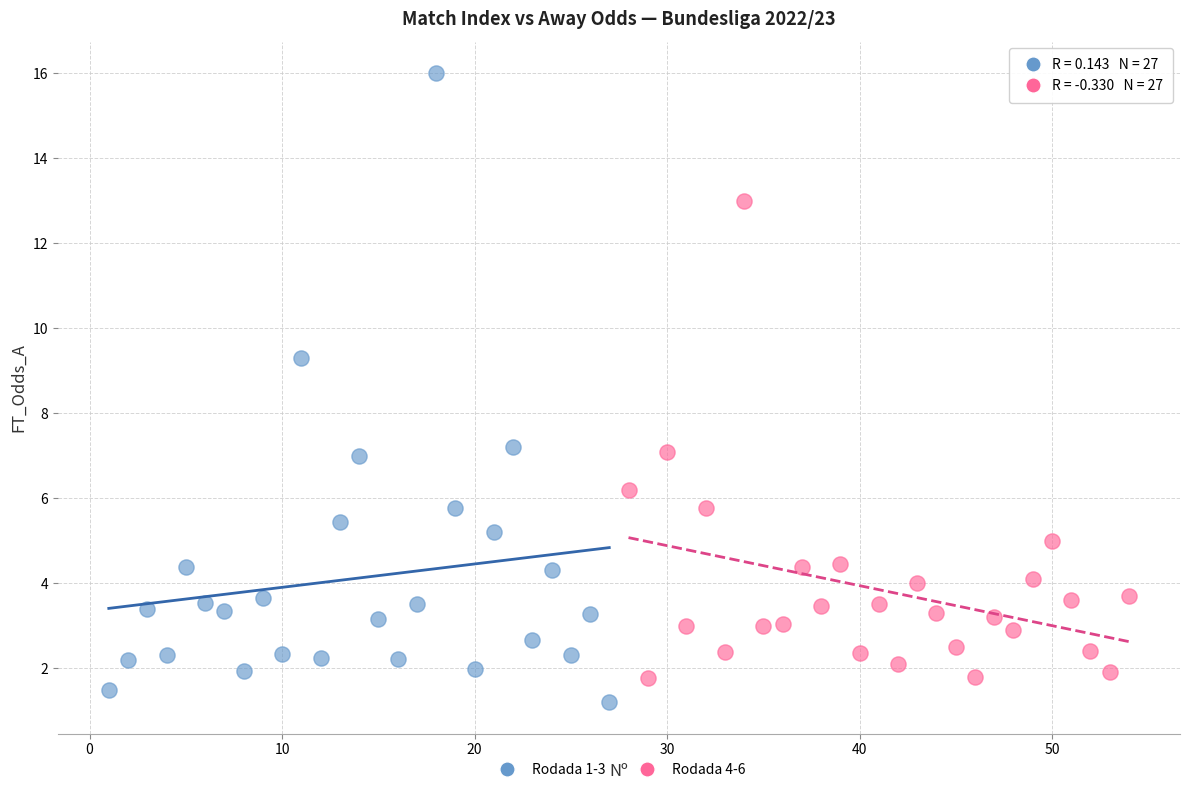

Which series contains the highest Y value?

Rodada 1-3